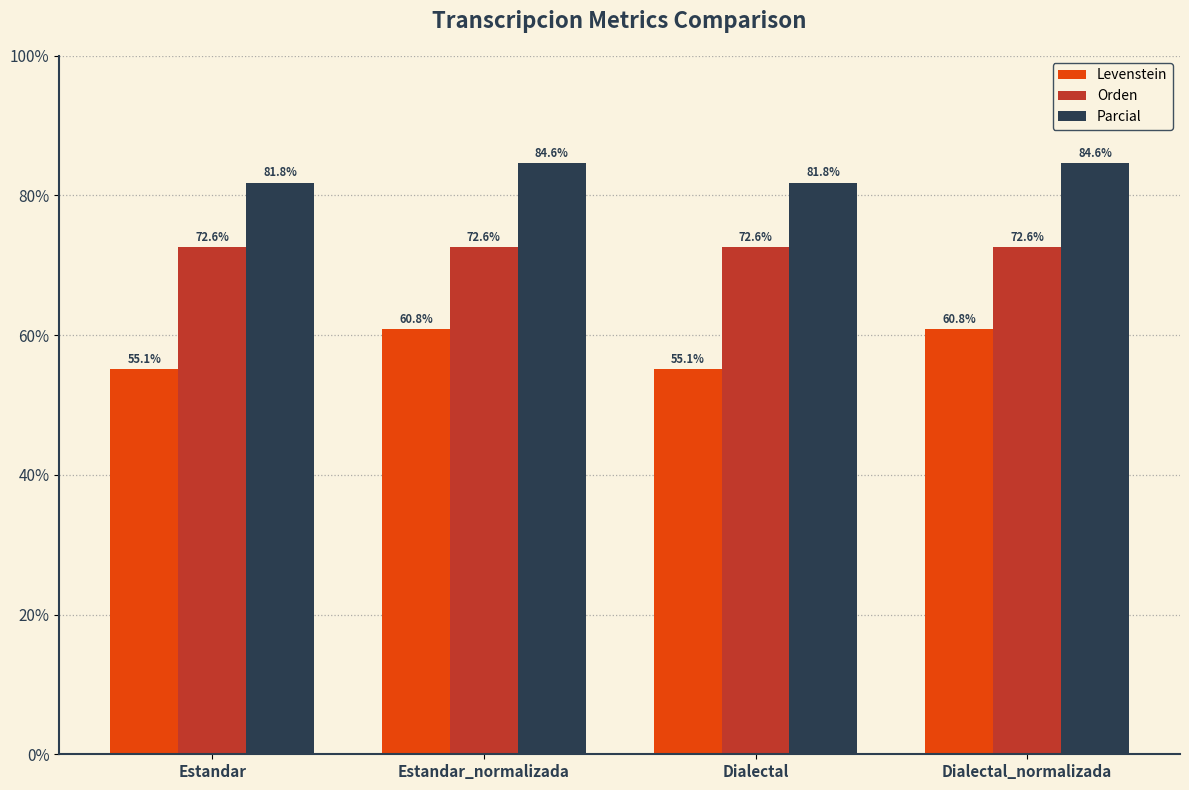

Which series has the largest range (max minus min)?

Levenstein